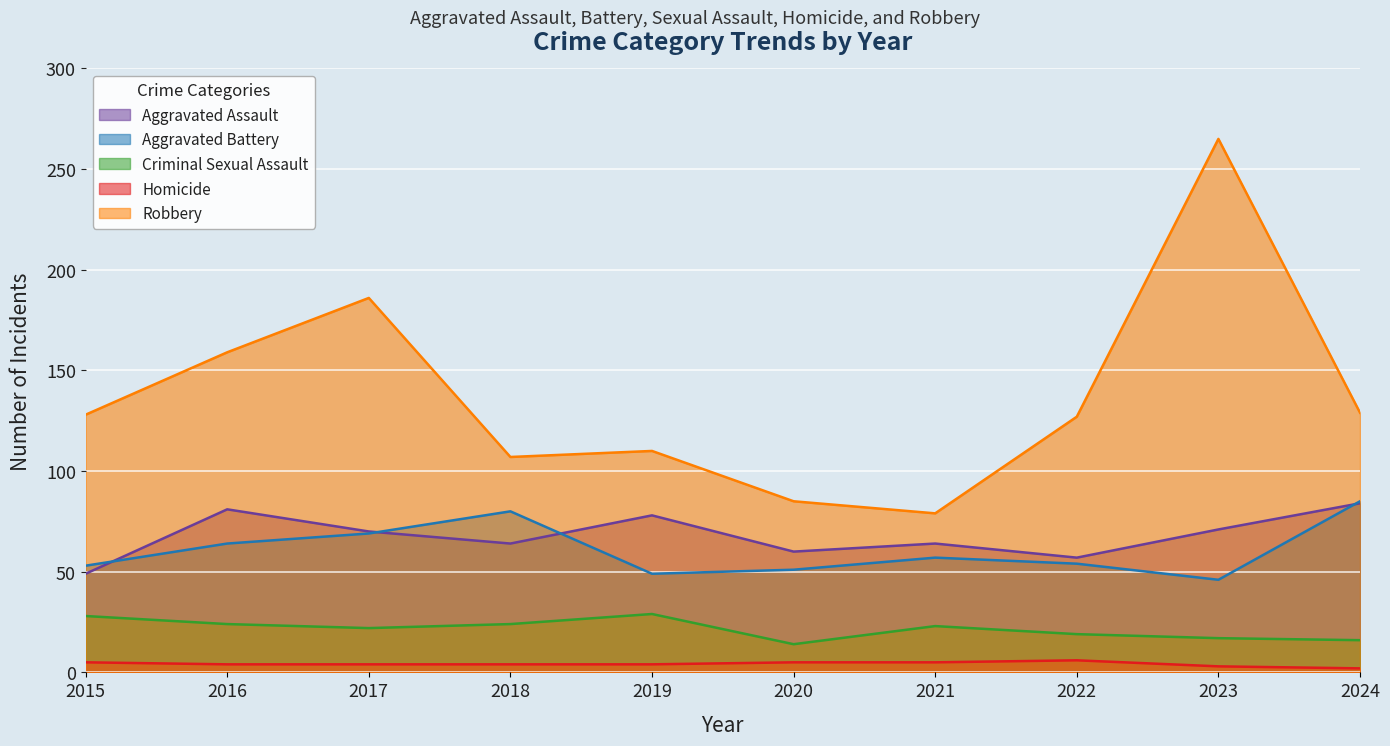

Reading right to left, extract all data points from this chart.

Aggravated Assault: 2024=84	2023=71	2022=57	2021=64	2020=60	2019=78	2018=64	2017=70	2016=81	2015=49
Aggravated Battery: 2024=85	2023=46	2022=54	2021=57	2020=51	2019=49	2018=80	2017=69	2016=64	2015=53
Criminal Sexual Assault: 2024=16	2023=17	2022=19	2021=23	2020=14	2019=29	2018=24	2017=22	2016=24	2015=28
Homicide: 2024=2	2023=3	2022=6	2021=5	2020=5	2019=4	2018=4	2017=4	2016=4	2015=5
Robbery: 2024=129	2023=265	2022=127	2021=79	2020=85	2019=110	2018=107	2017=186	2016=159	2015=128